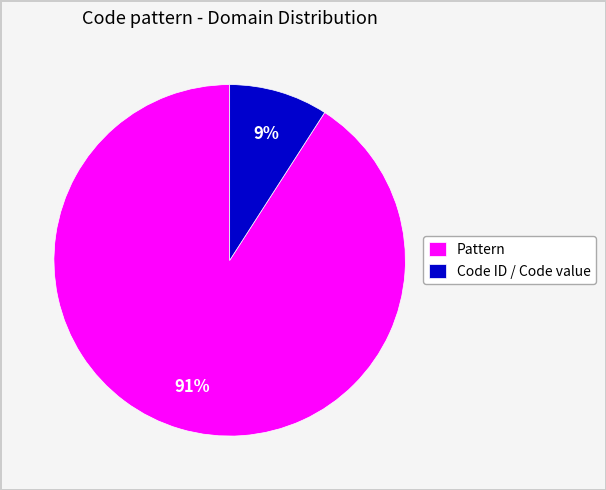

To the nearest percent, what is the combined percentage of Code ID / Code value and Pattern?

100%